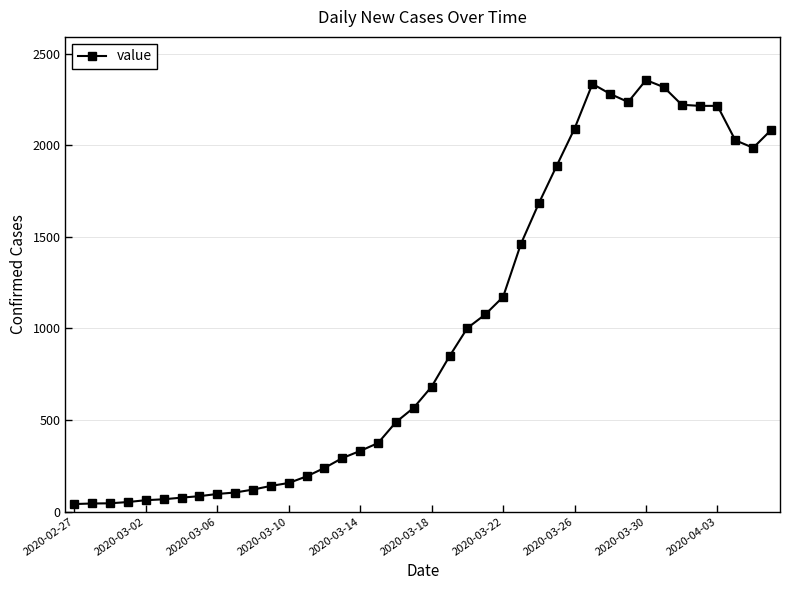

What is the greatest value displayed?

2356